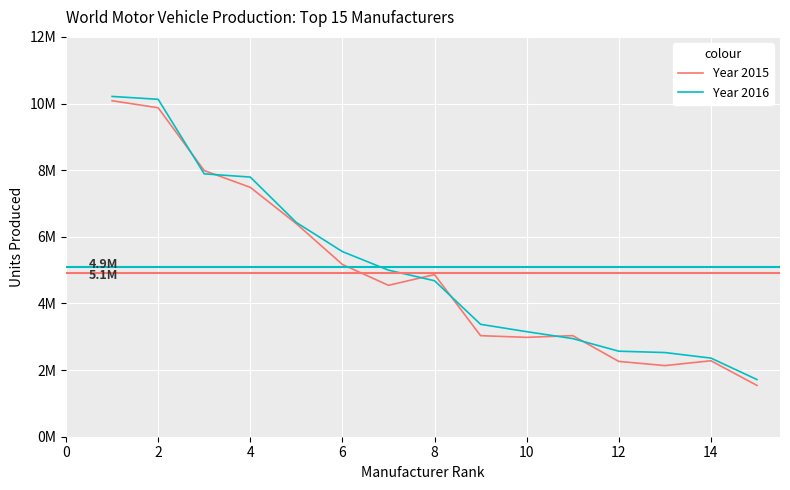

Does the chart display data point markers on the line(s)?

No